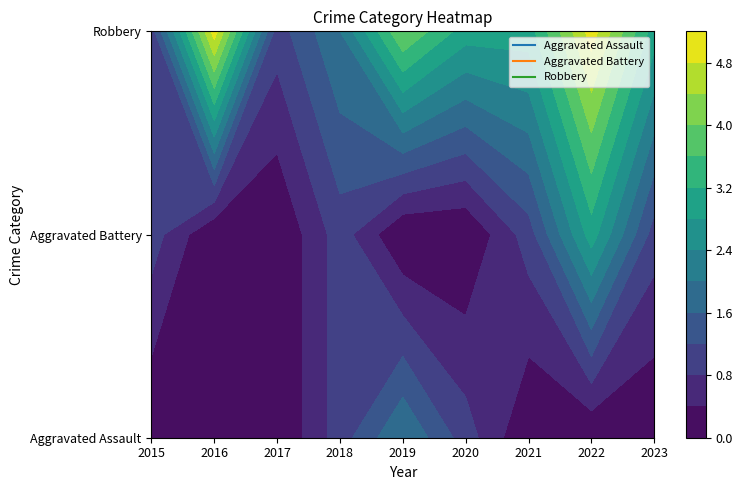

How many data points does each series have?

9